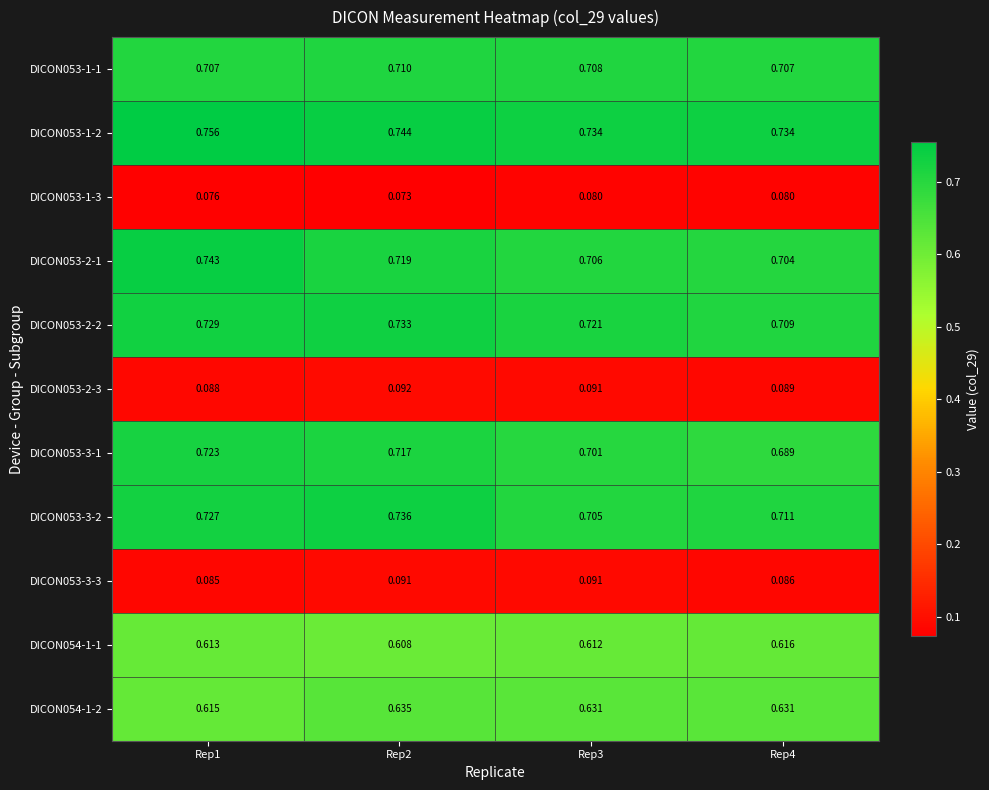

Is the value of DICON053-2-3 at Rep1 greater than the value of DICON053-2-2 at Rep3?

No